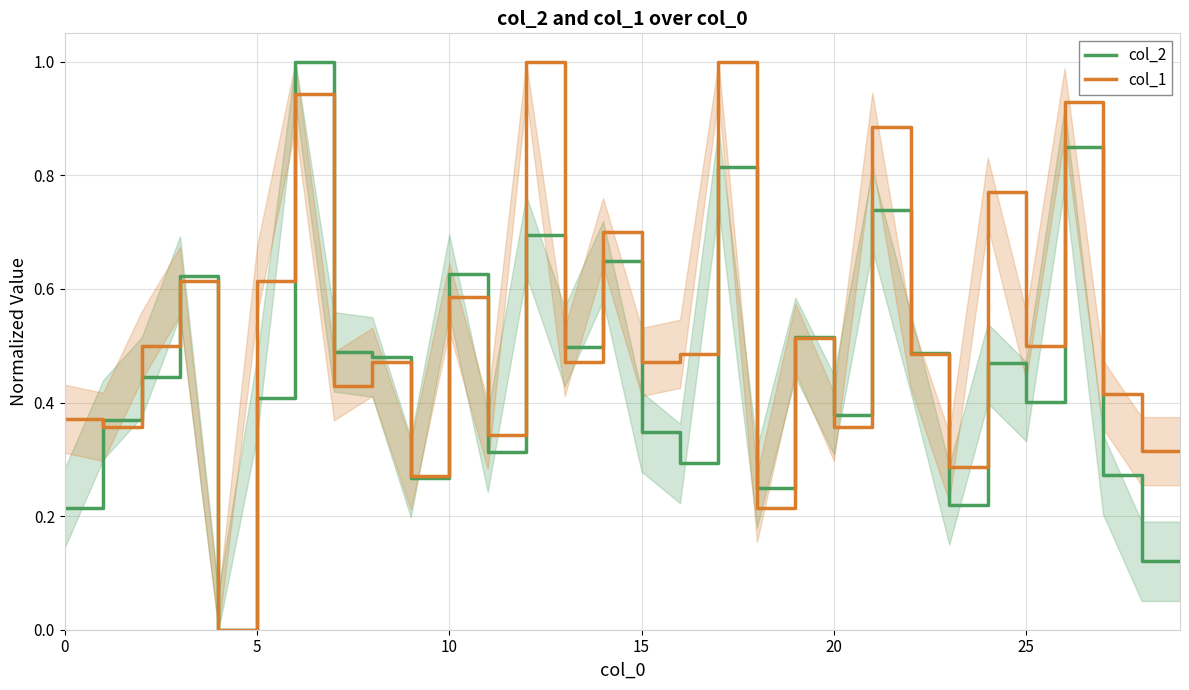

How many values in the col_1 series exceed 0?

29